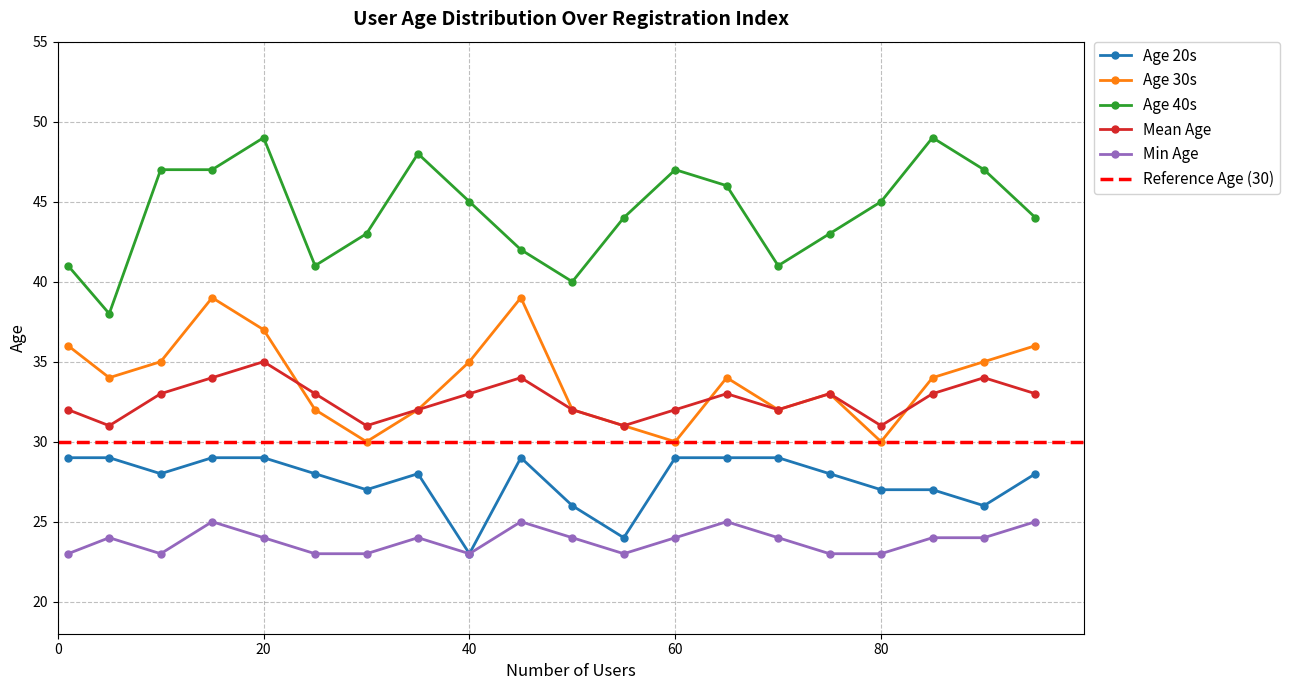

In Age 20s, how many points are lower than both neighbors (excluding endpoints)?

5